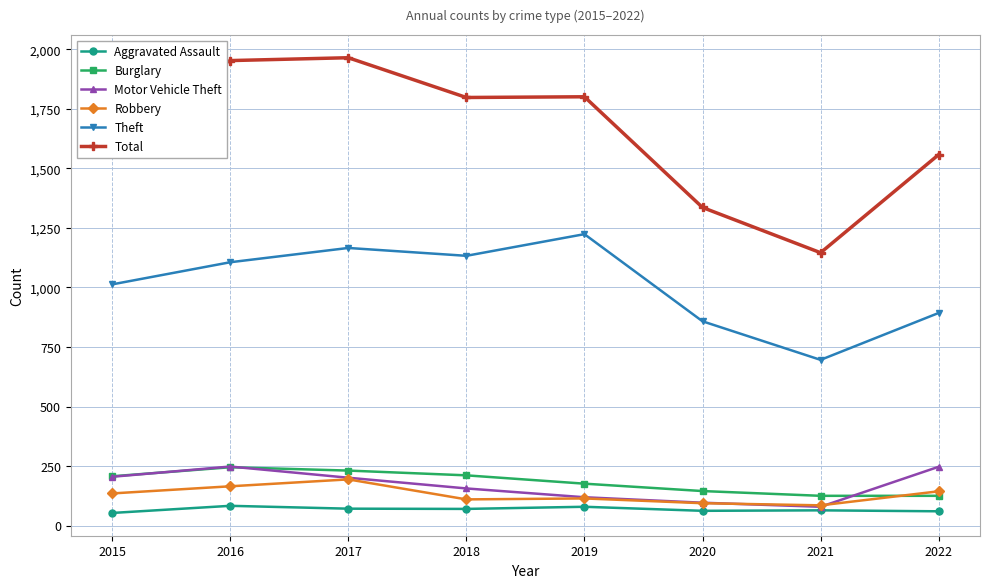

Is the value of Burglary at 2021 greater than the value of Theft at 2021?

No